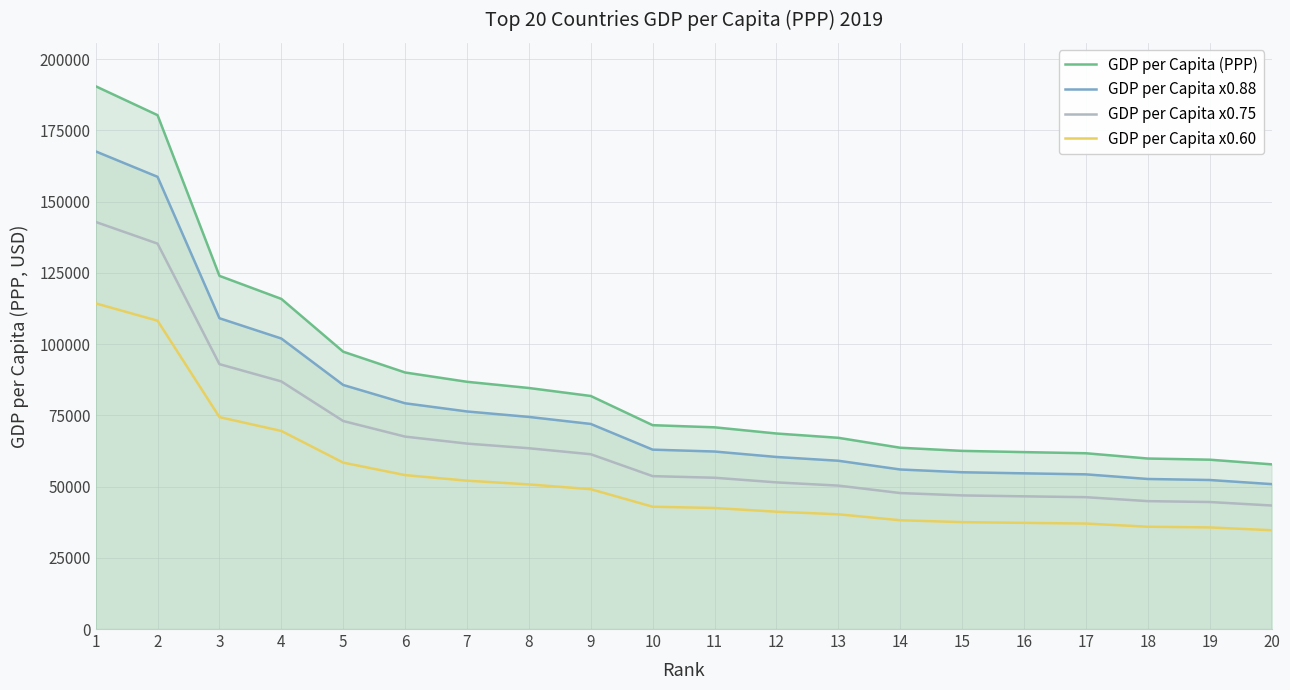

Which category has the lowest value in the GDP per Capita x0.60 series?

20